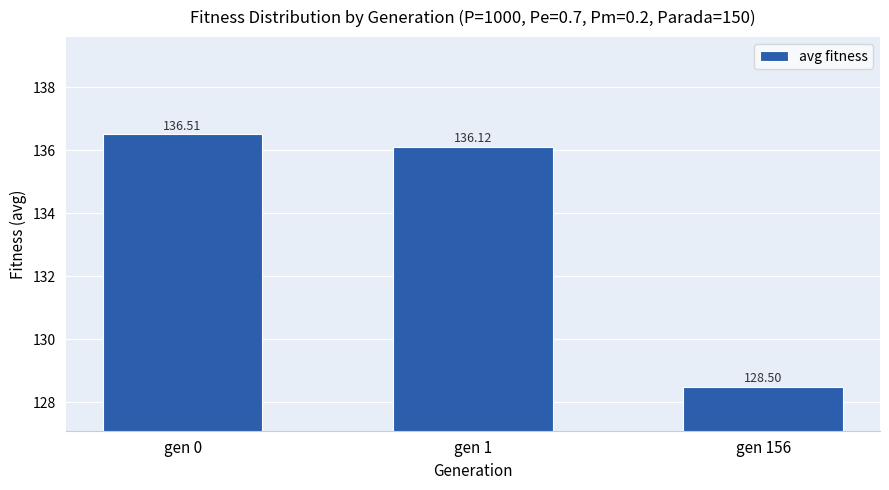

What is the value of the 3rd bar from the left?

128.5